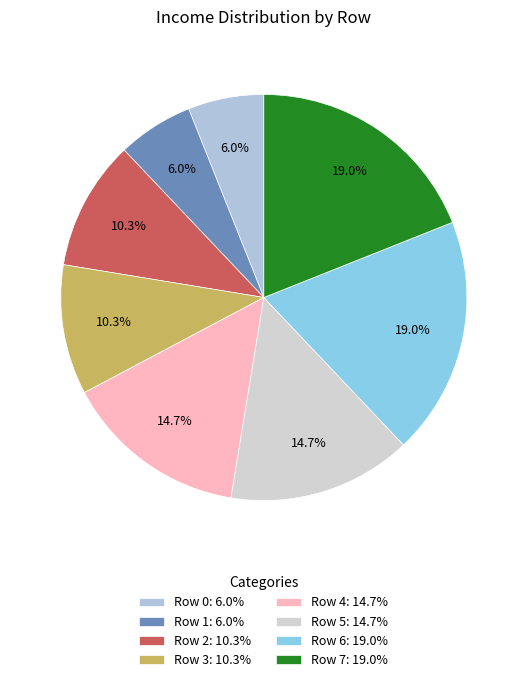

What percentage is the Row 5 slice, to the nearest percent?

15%